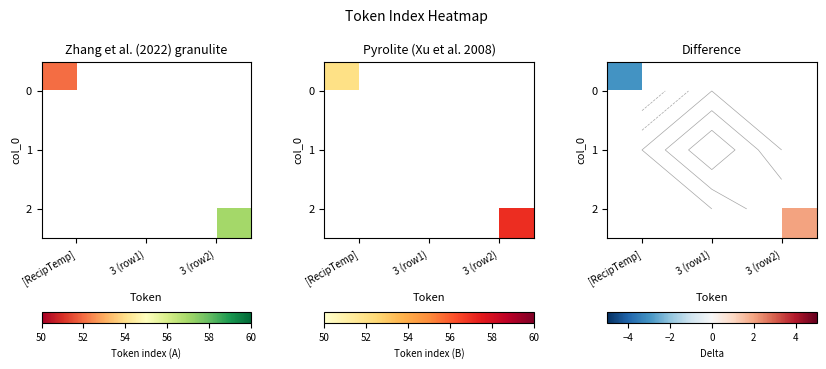

How many series are shown in this chart?

3